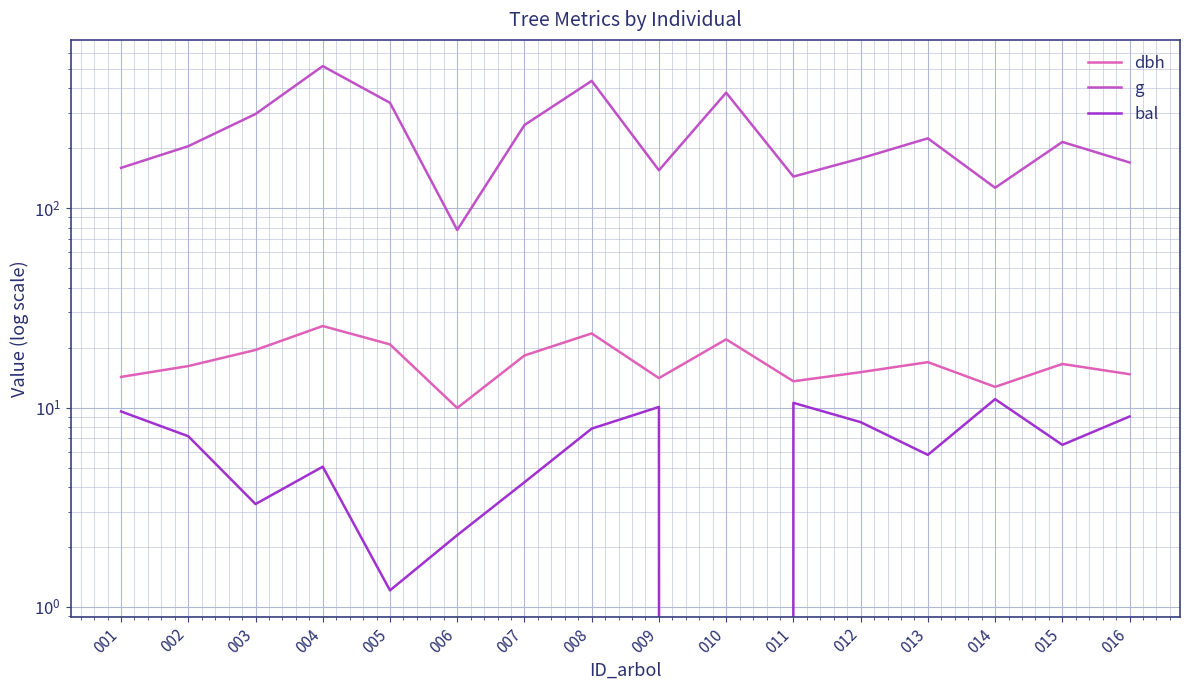

Between 001 and 016, which is larger?

016